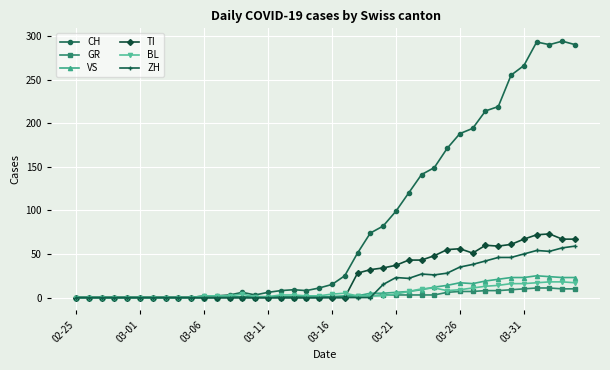

True or false: BL has more than 2 points higher than both neighbors.

True